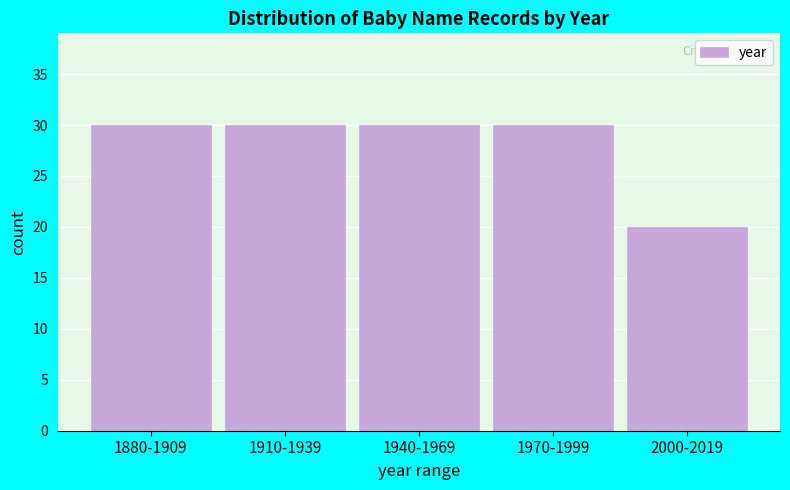

Reading left to right, list all the values displayed in this chart.

30	30	30	30	20